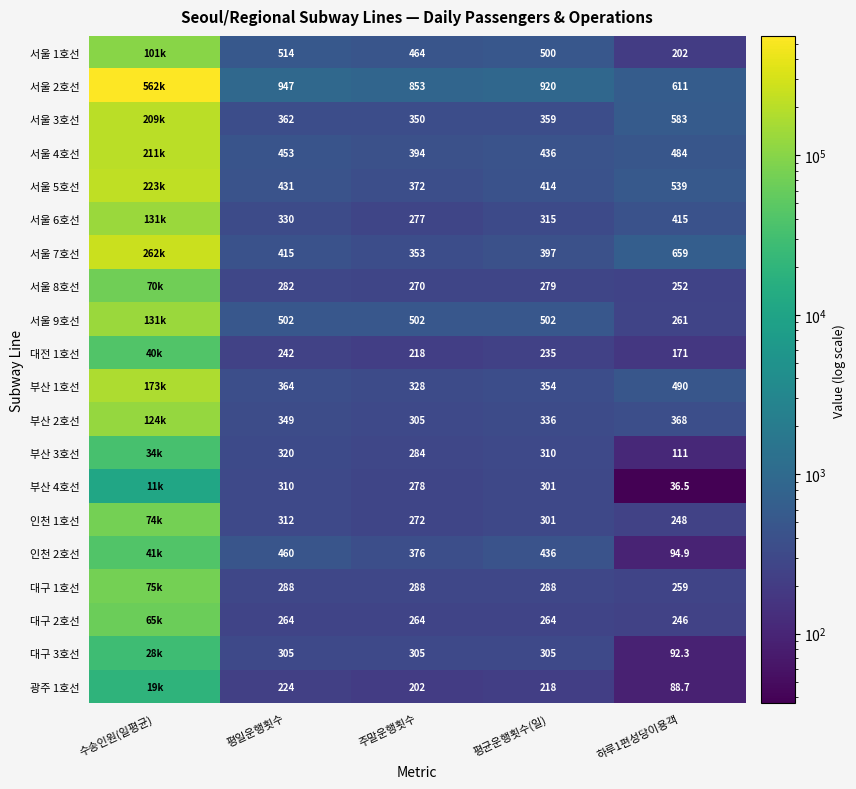

The value of 부산 1호선 at 평일운행횟수 is 532.7. True or false?

False